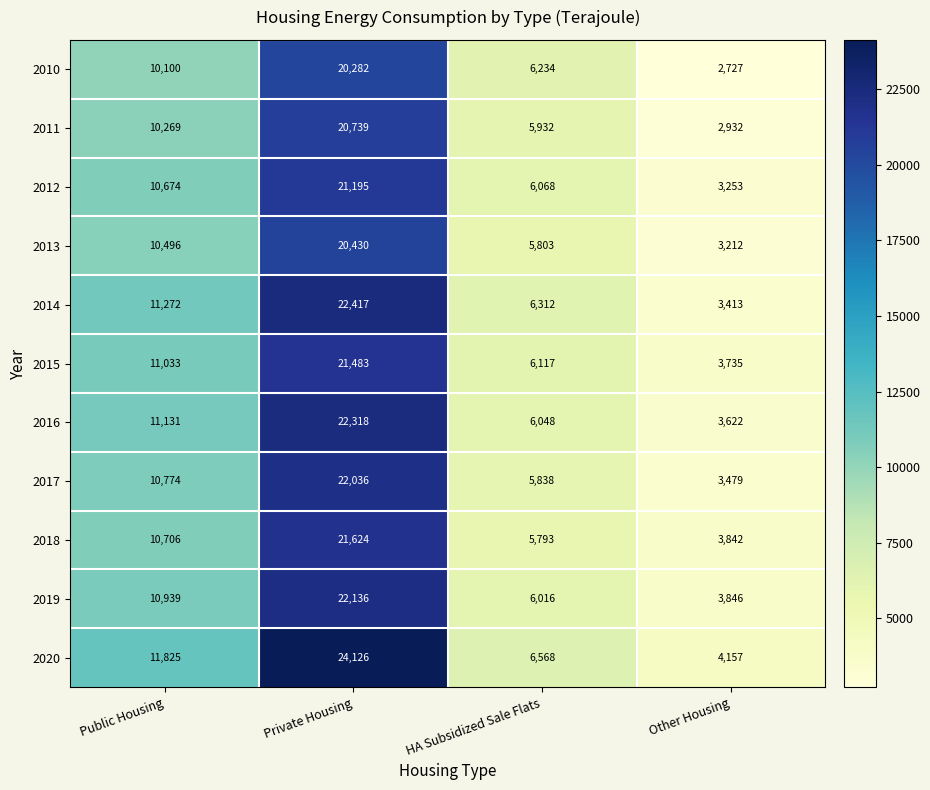

Which series changed the most between Private Housing and Other Housing?

2020